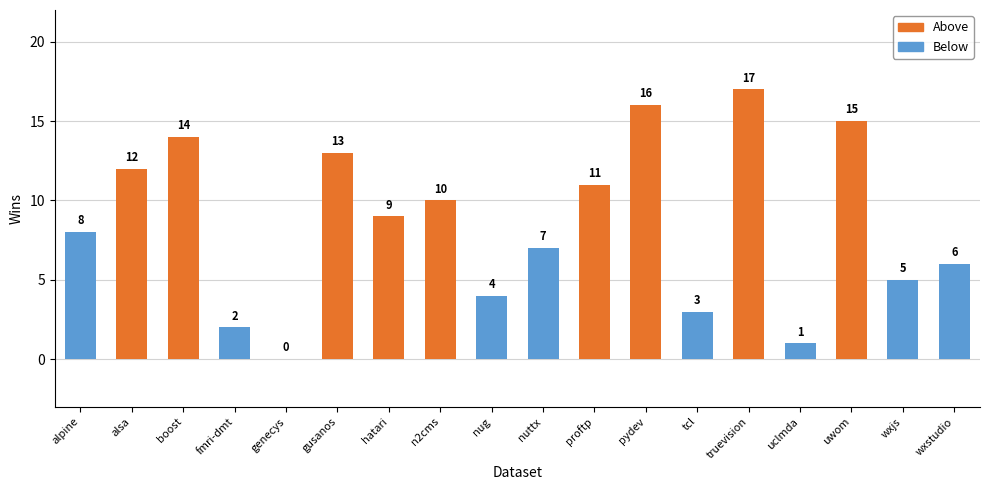

What is the ratio of the value at truevision to the value at fmri-dmt?

8.5